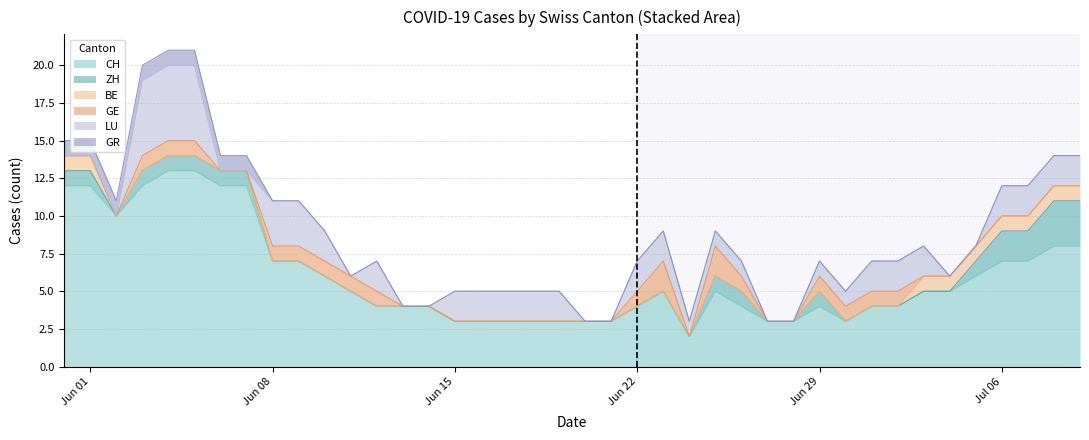

Count the GR values in the range 0 to 1.

40